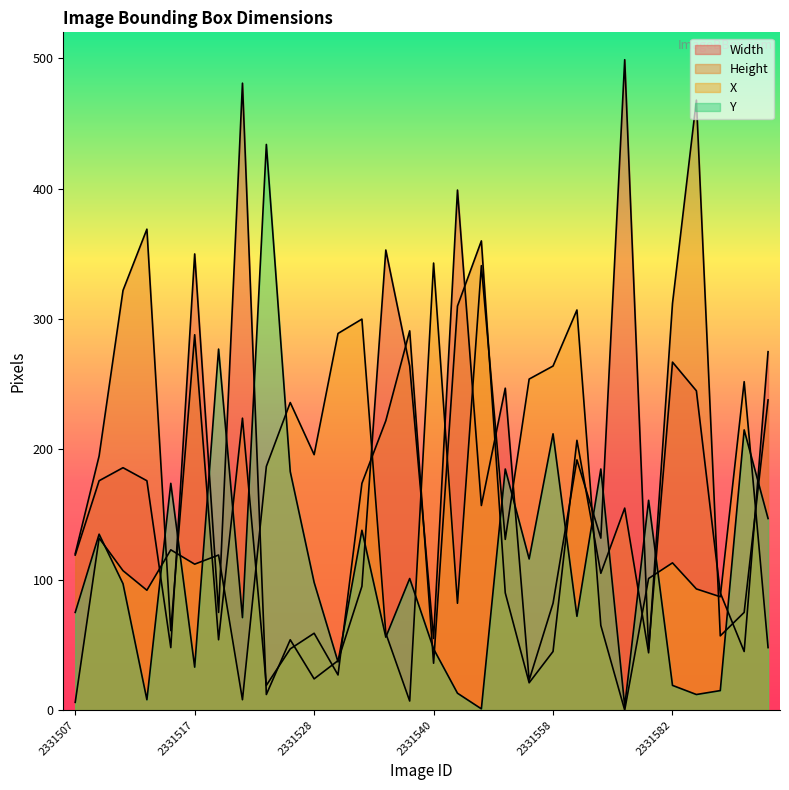

Rank the series at 2331584 from highest to lowest value.

Width, X, Height, Y